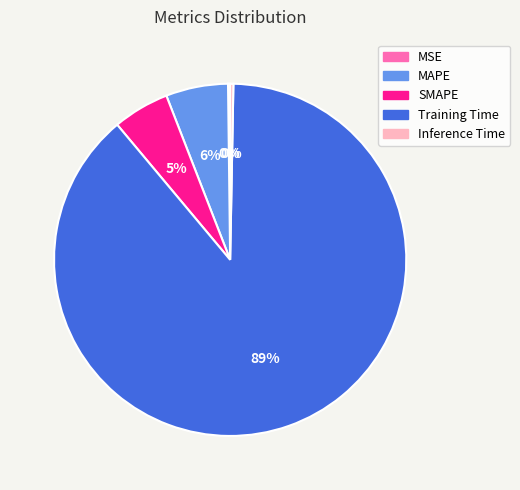

To the nearest percent, what is the average slice percentage?

20%